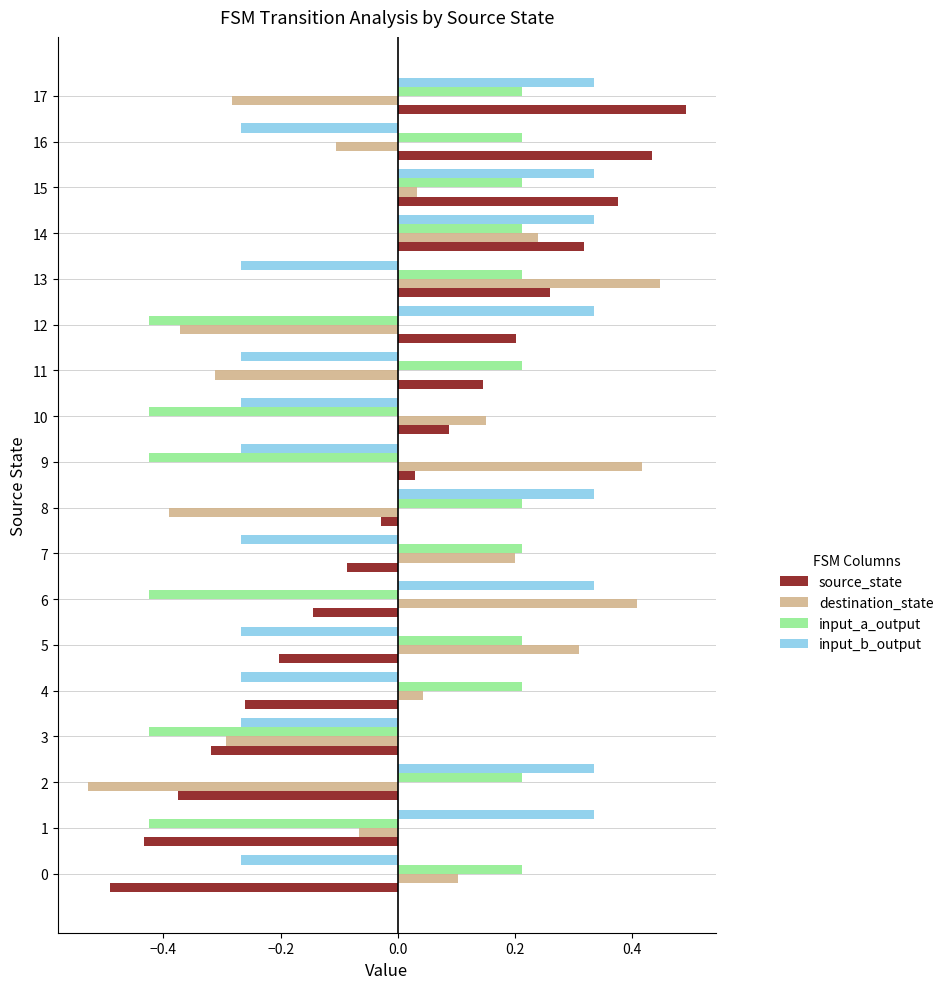

The destination_state series shows -0.6 at 12. True or false?

False